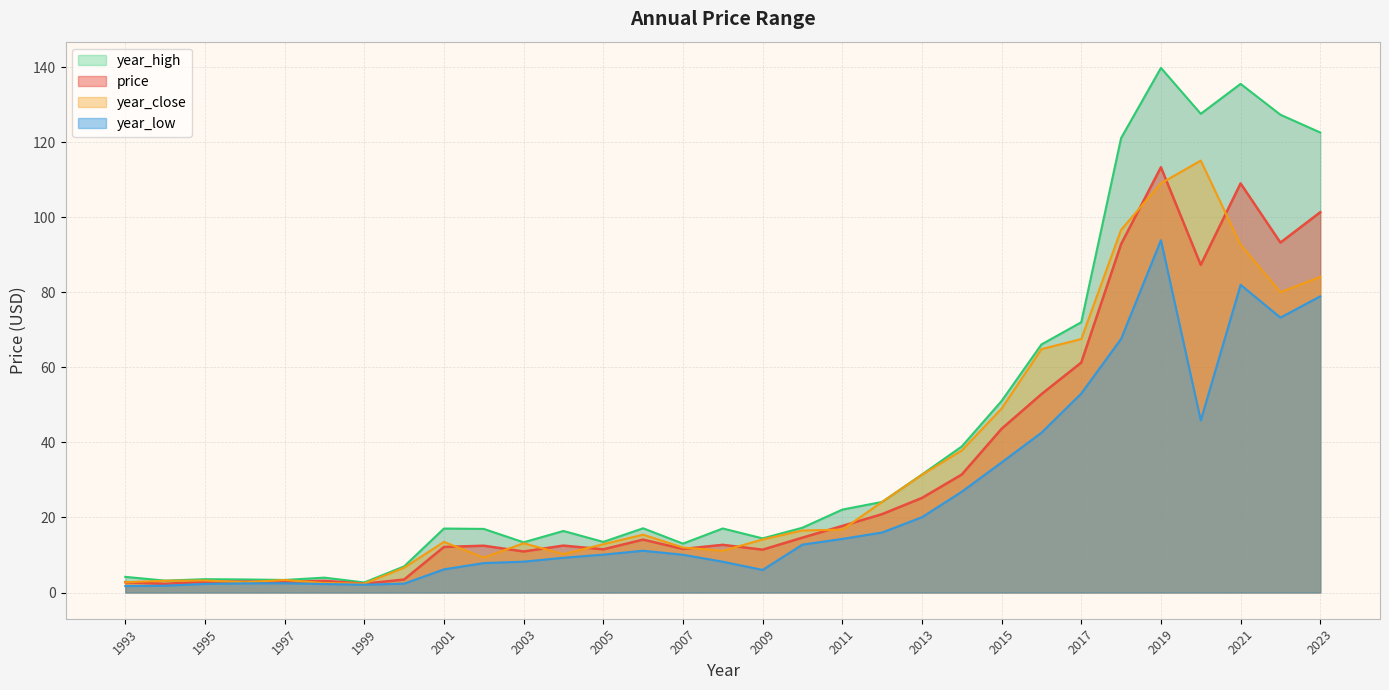

Reading left to right, extract all data points from this chart.

price: 2.8	2.3	2.9	2.9	2.8	3.1	2.3	3.5	12.1	12.5	10.9	12.5	11.5	14.1	11.6	12.7	11.4	14.6	17.7	20.9	25.2	31.4	43.6	52.8	61.3	92.8	113.3	87.3	109.0	93.2	101.3
year_high: 4.2	3.2	3.5	3.5	3.3	4.0	2.7	7.0	17.0	16.9	13.4	16.4	13.5	17.1	13.0	17.1	14.4	17.3	22.1	24.1	31.4	38.9	51.0	66.1	72.0	121.1	139.8	127.6	135.5	127.3	122.6
year_low: 1.7	1.8	2.3	2.4	2.5	2.3	2.1	2.4	6.2	7.8	8.2	9.3	10.1	11.1	10.1	8.2	6.0	12.8	14.3	16.0	20.1	26.9	34.7	42.6	53.0	67.6	93.9	45.9	82.0	73.3	78.9
year_close: 2.7	3.1	3.2	2.7	3.3	2.5	2.4	6.6	13.5	9.3	13.1	10.2	12.9	15.4	12.0	11.1	14.1	16.5	16.7	24.1	31.4	37.8	49.0	64.9	67.5	96.6	109.0	115.1	92.7	80.0	84.1